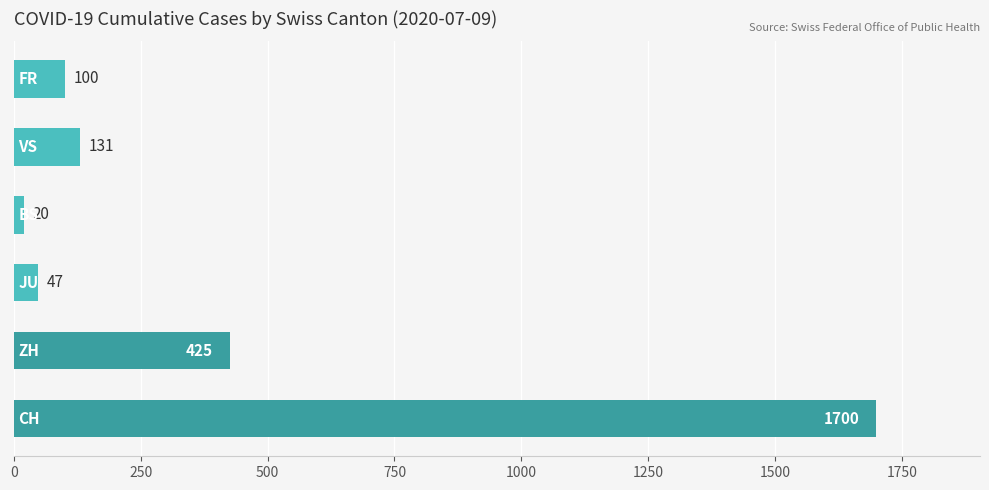

The value at CH is 1700. True or false?

True